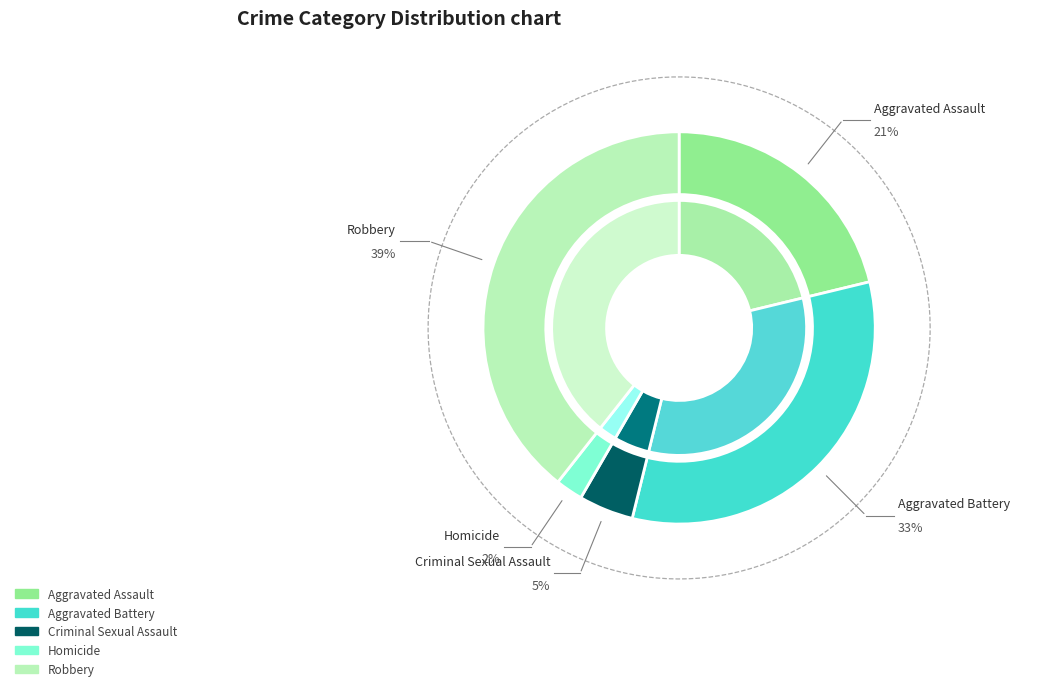

How many segments does this pie chart have?

5